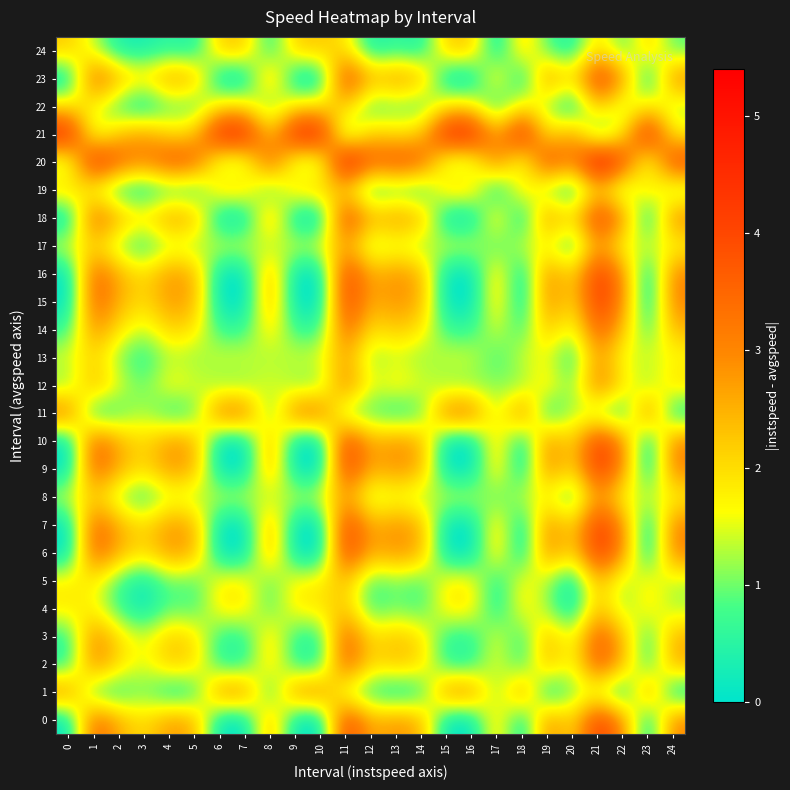

At which category is the sum across all series the highest?

21